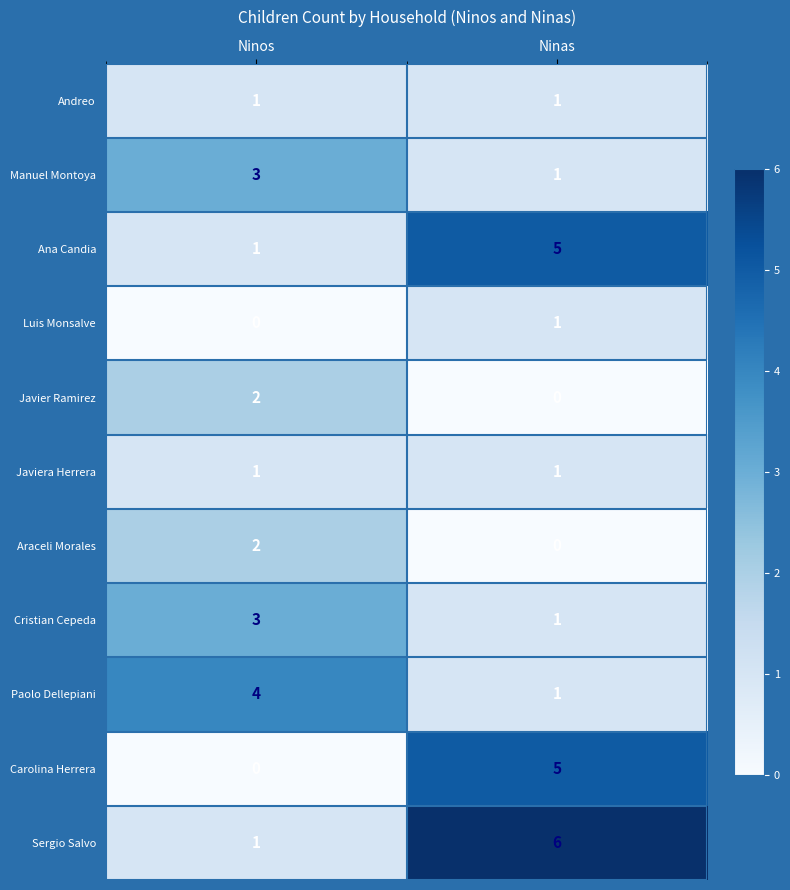

List the labels in order of Manuel Montoya value, smallest first.

Ninas, Ninos